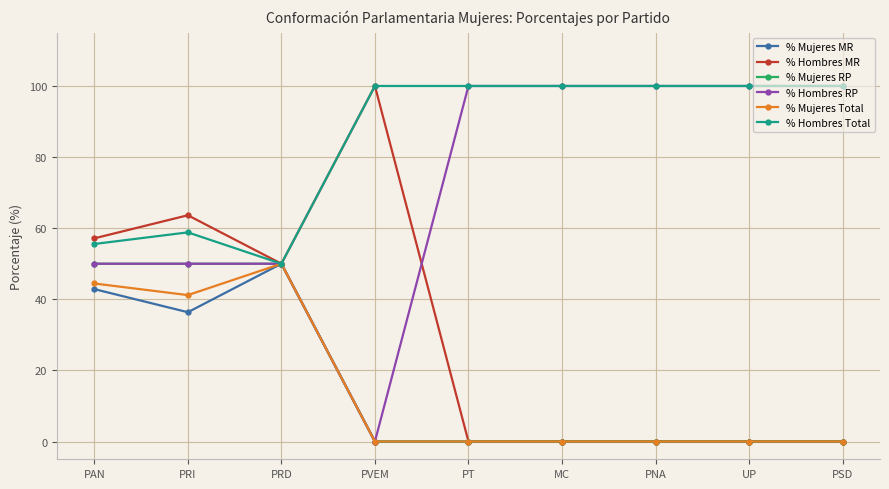

How many categories are shown in the chart?

9